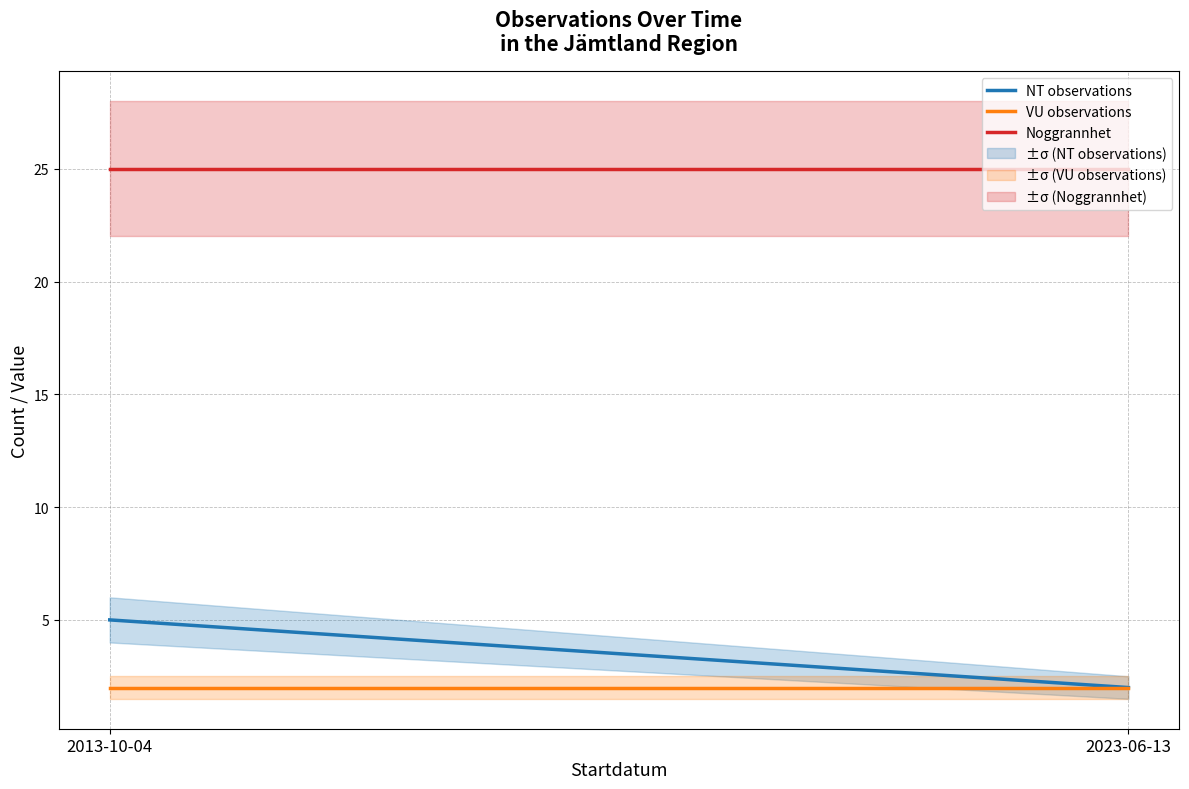

Between 2013-10-04 and 2023-06-13, which series saw the biggest shift?

NT observations